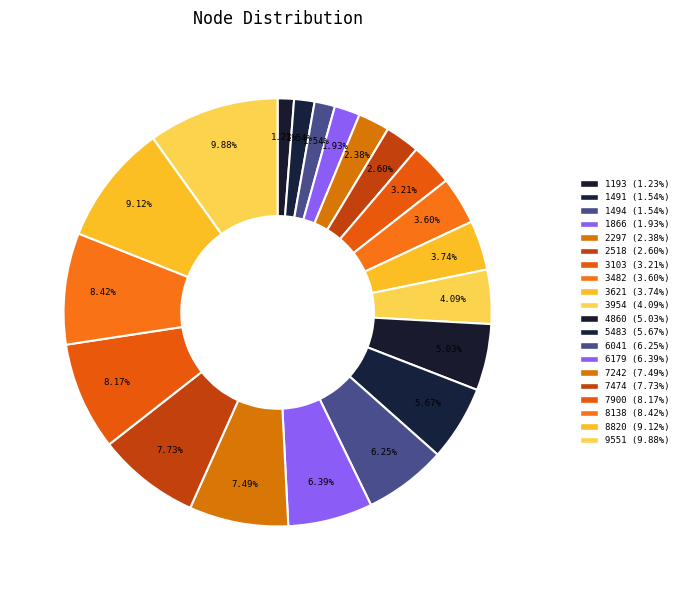

What is the change in value from 3621 to 6041?

+2420